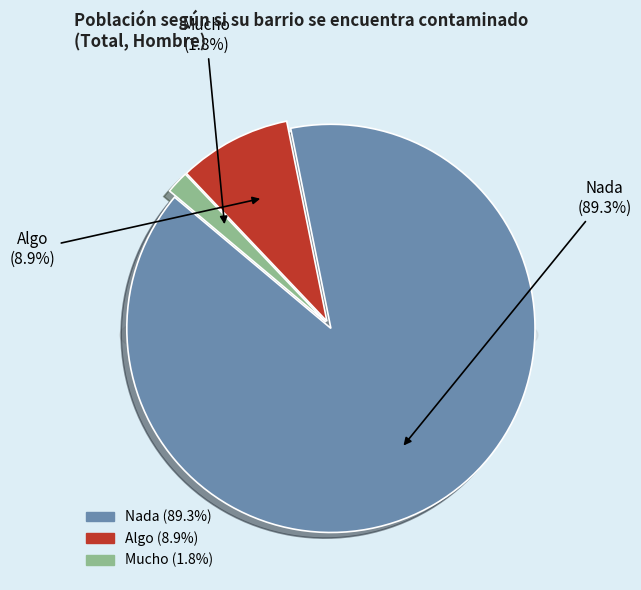

Count the number of slices in the pie.

3